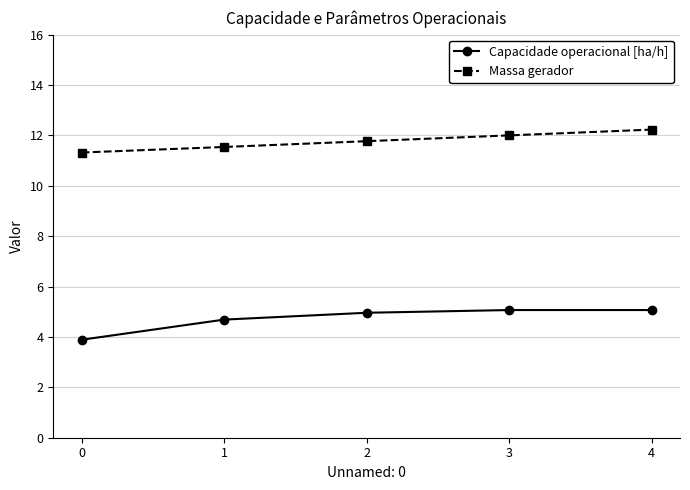

At how many categories does at least one series exceed 11?

5